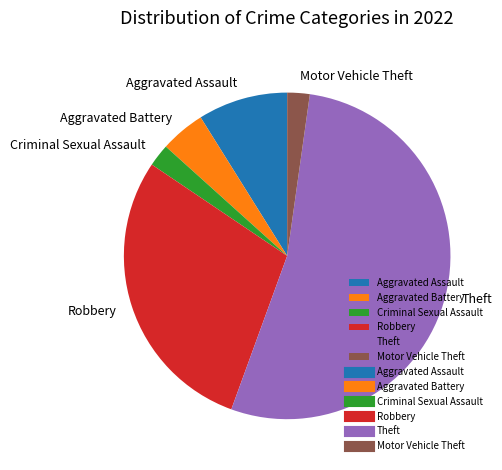

Between Robbery and Aggravated Battery, which is larger?

Robbery